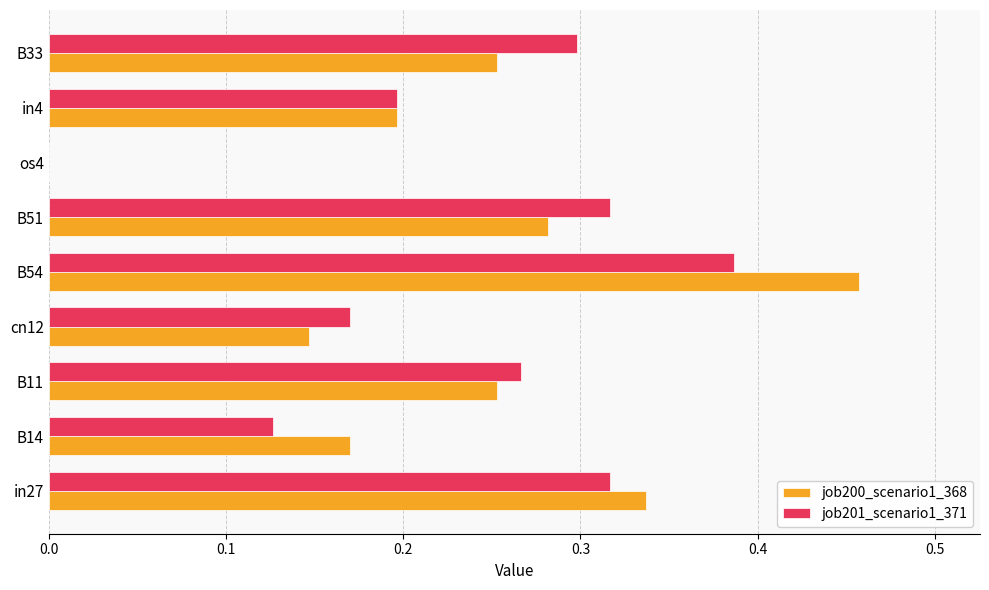

Which series changed the most between in4 and B33?

job201_scenario1_371